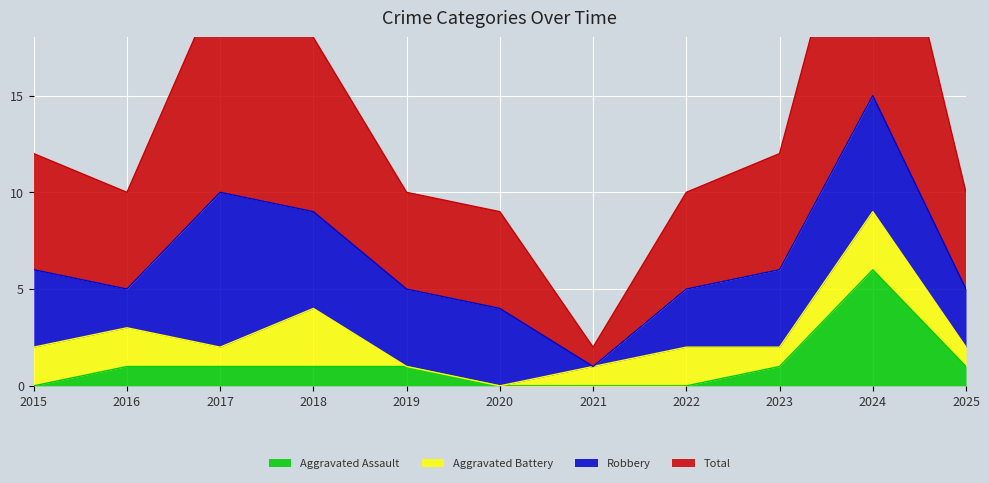

What is the spread (max minus min) of values at 2018?

17